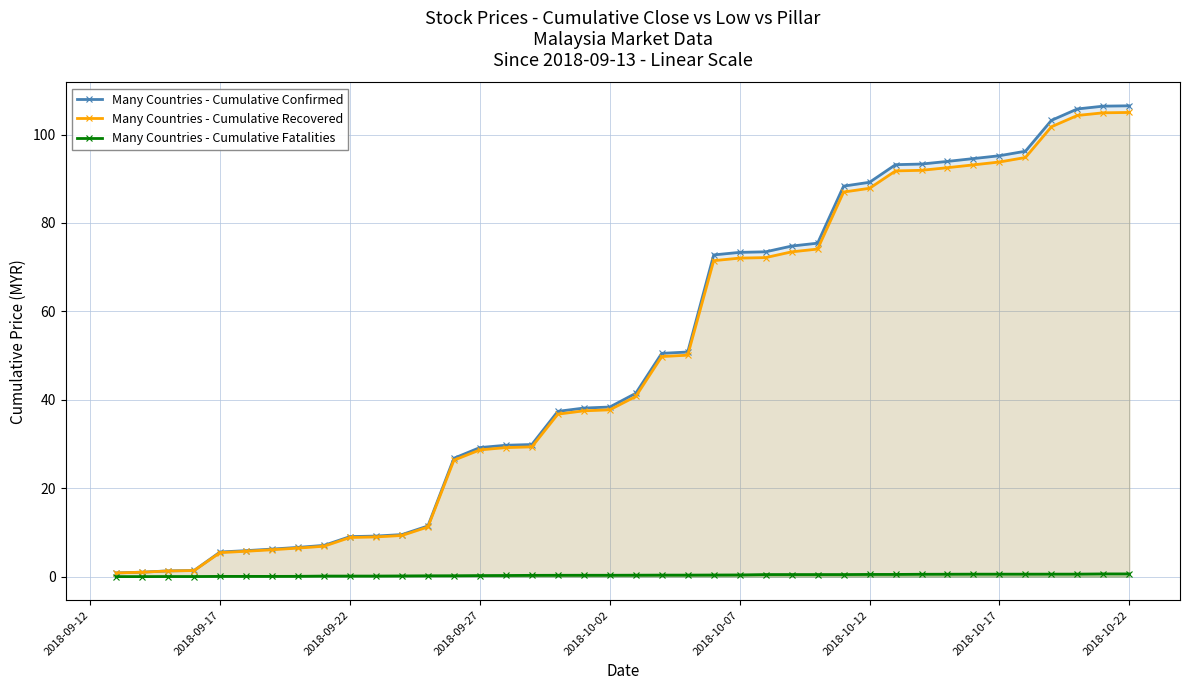

True or false: Many Countries - Cumulative Recovered and Many Countries - Cumulative Confirmed cross at least once.

False